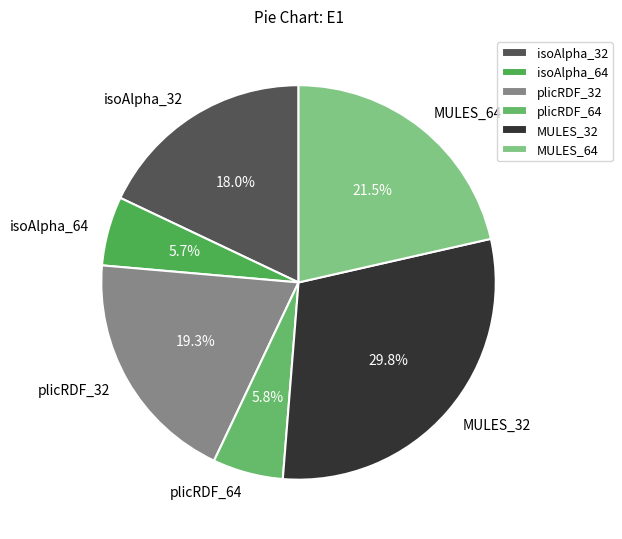

What is the total percentage of plicRDF_32 and isoAlpha_64?

25.0%